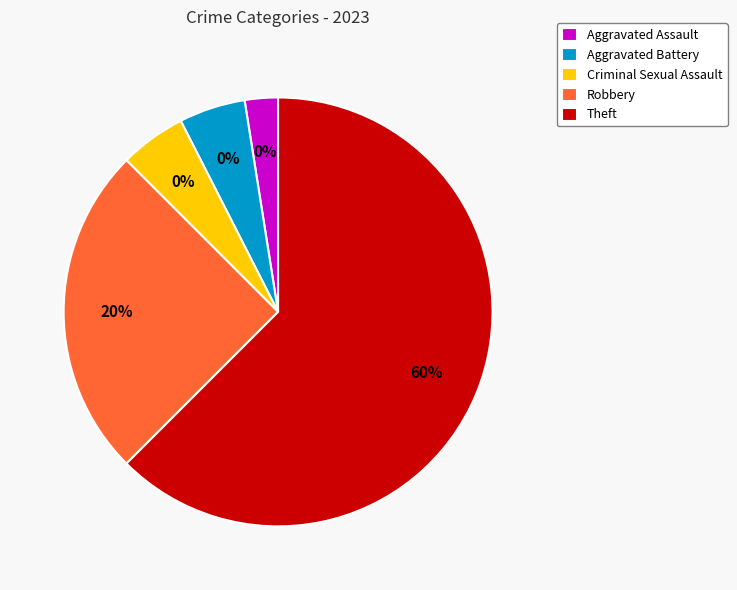

To the nearest percent, what is the combined percentage of Aggravated Battery and Aggravated Assault?

8%